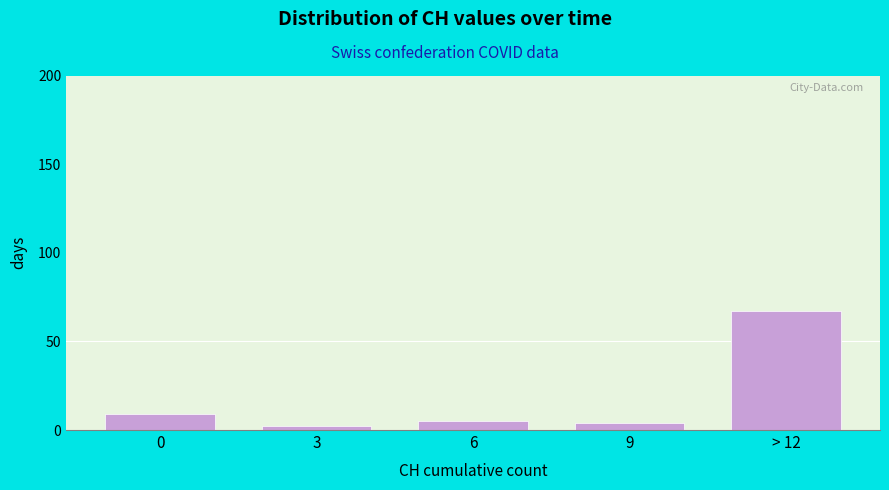

Reading left to right, transcribe all the data shown in this chart.

0=9	3=2	6=5	9=4	> 12=67